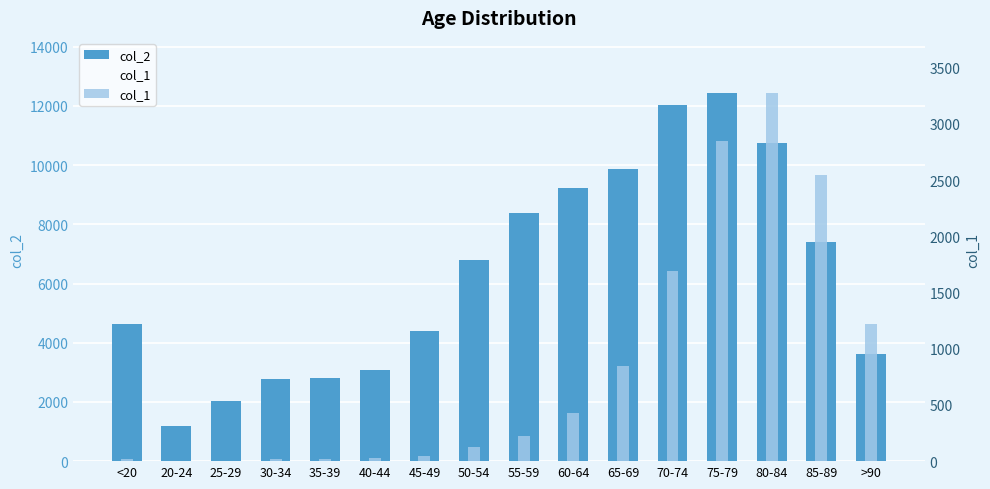

What is the difference between the col_1 values at 70-74 and 80-84?

1583